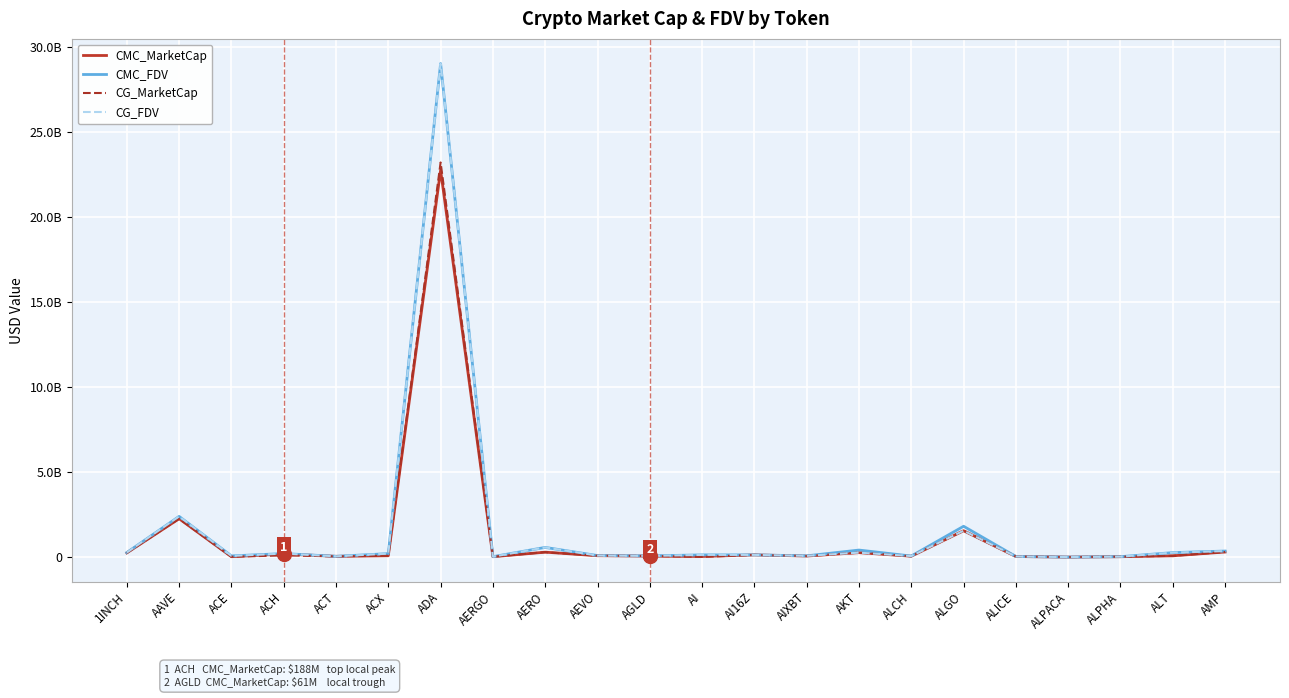

Does the chart have visible grid lines?

Yes